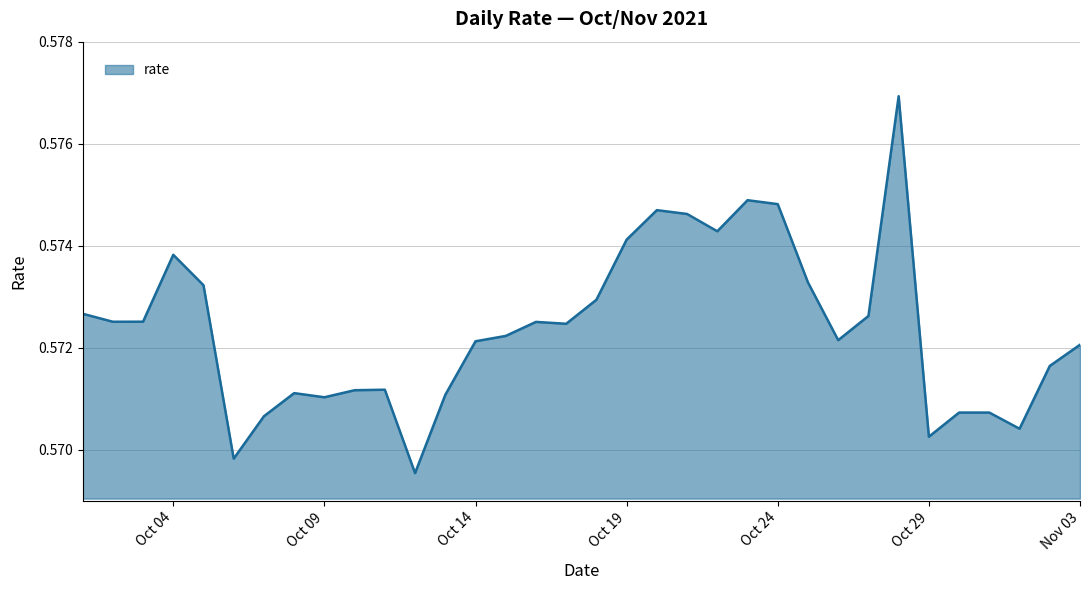

The value at Oct 04 is 1.0. True or false?

False